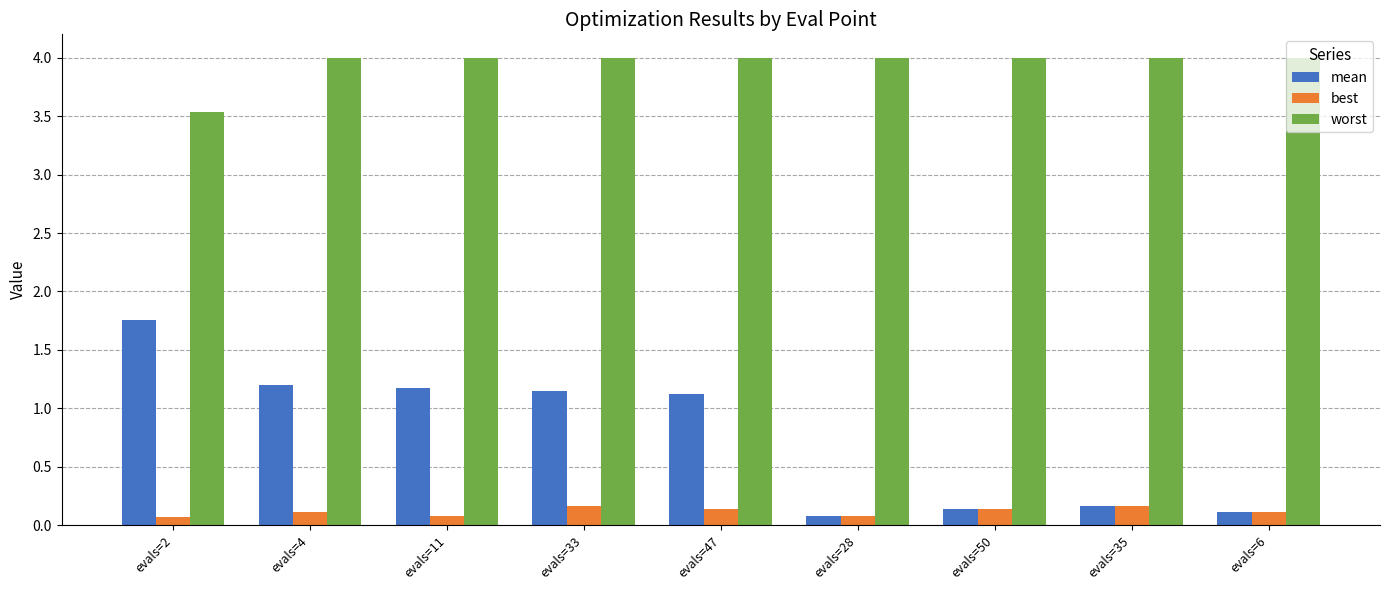

Does the chart contain any negative values?

No